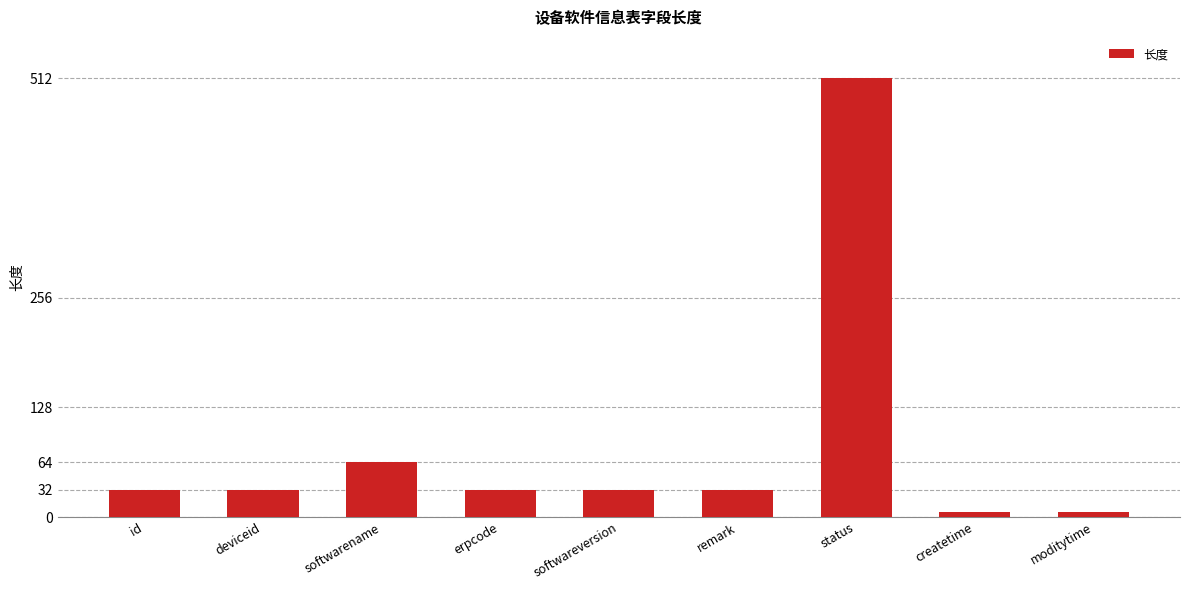

True or false: the data shows 691 at status.

False